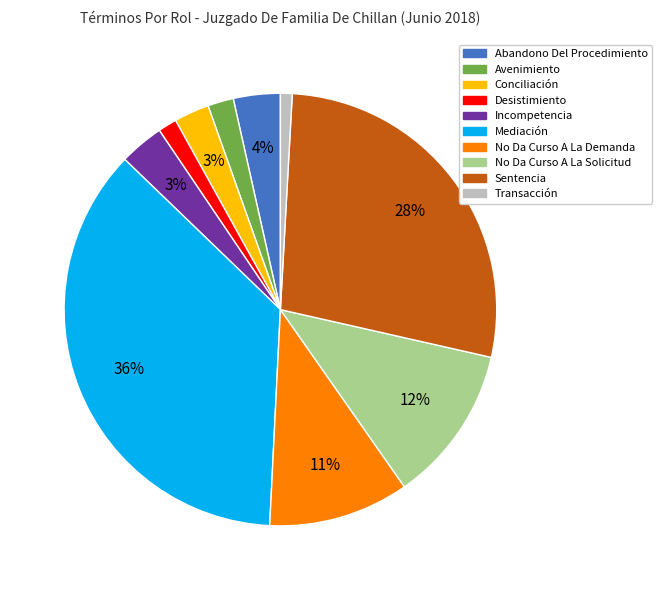

Is the sum of Abandono Del Procedimiento and No Da Curso A La Solicitud greater than half?

No